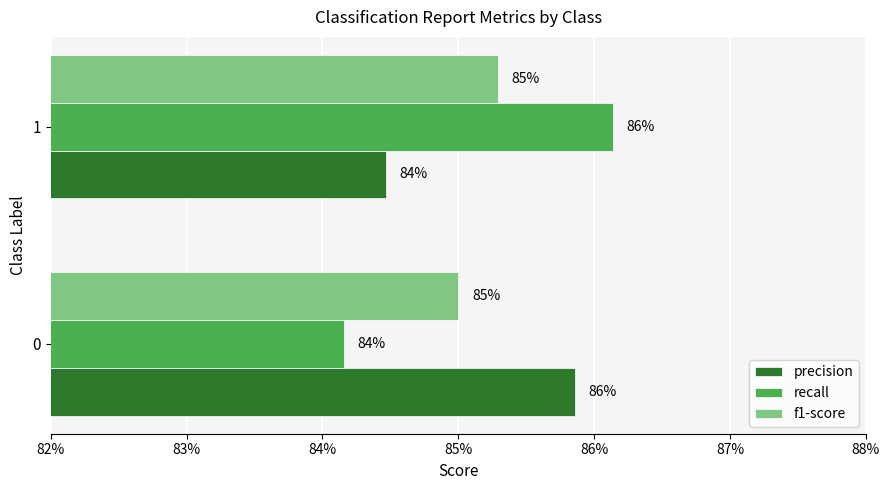

What position from the left is 83%?

2